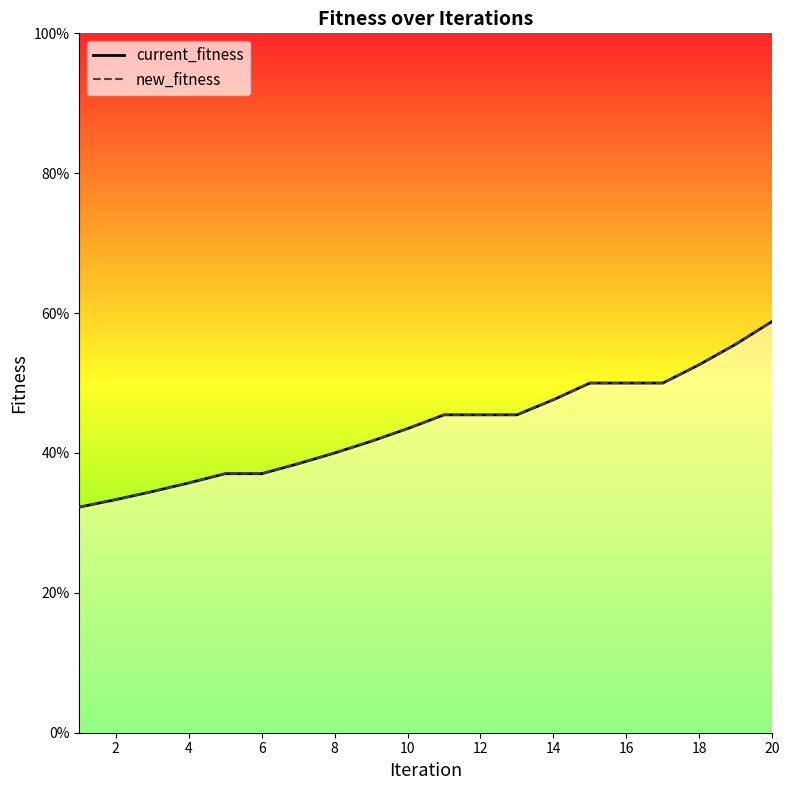

True or false: new_fitness has more than 1 interior local peaks.

False